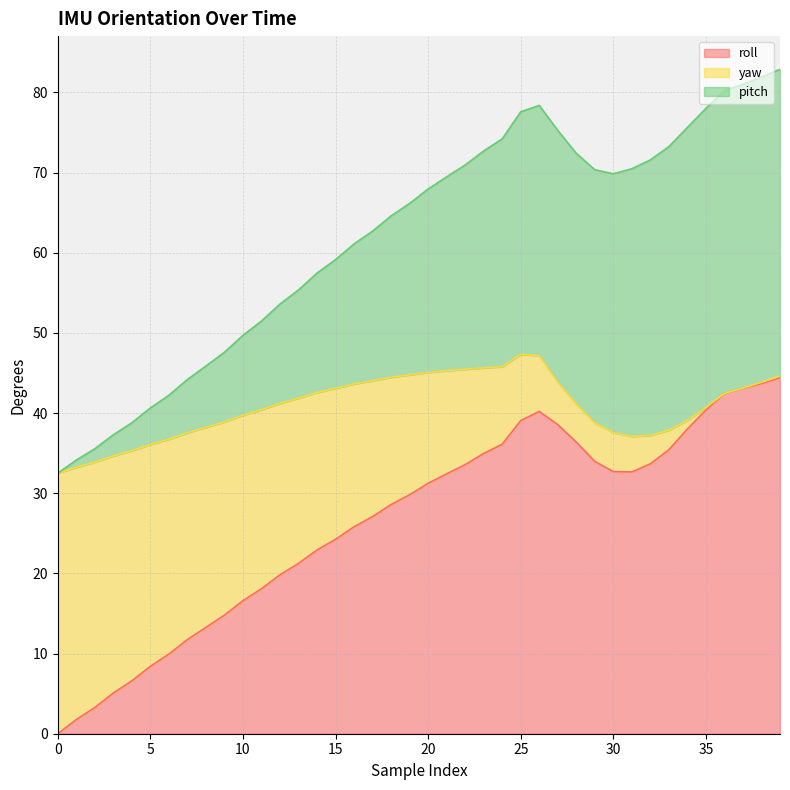

What is the maximum value for roll?

44.4